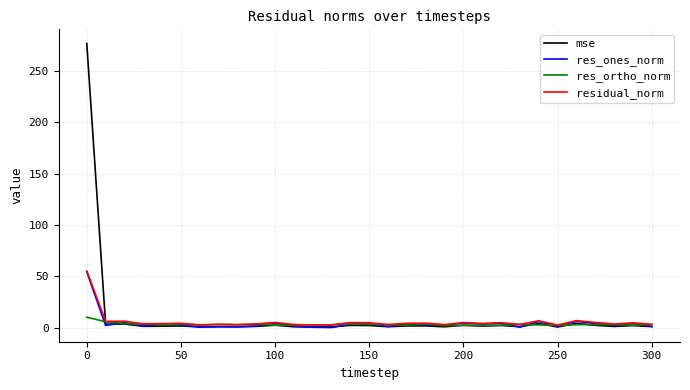

Which series has the widest spread of values?

mse